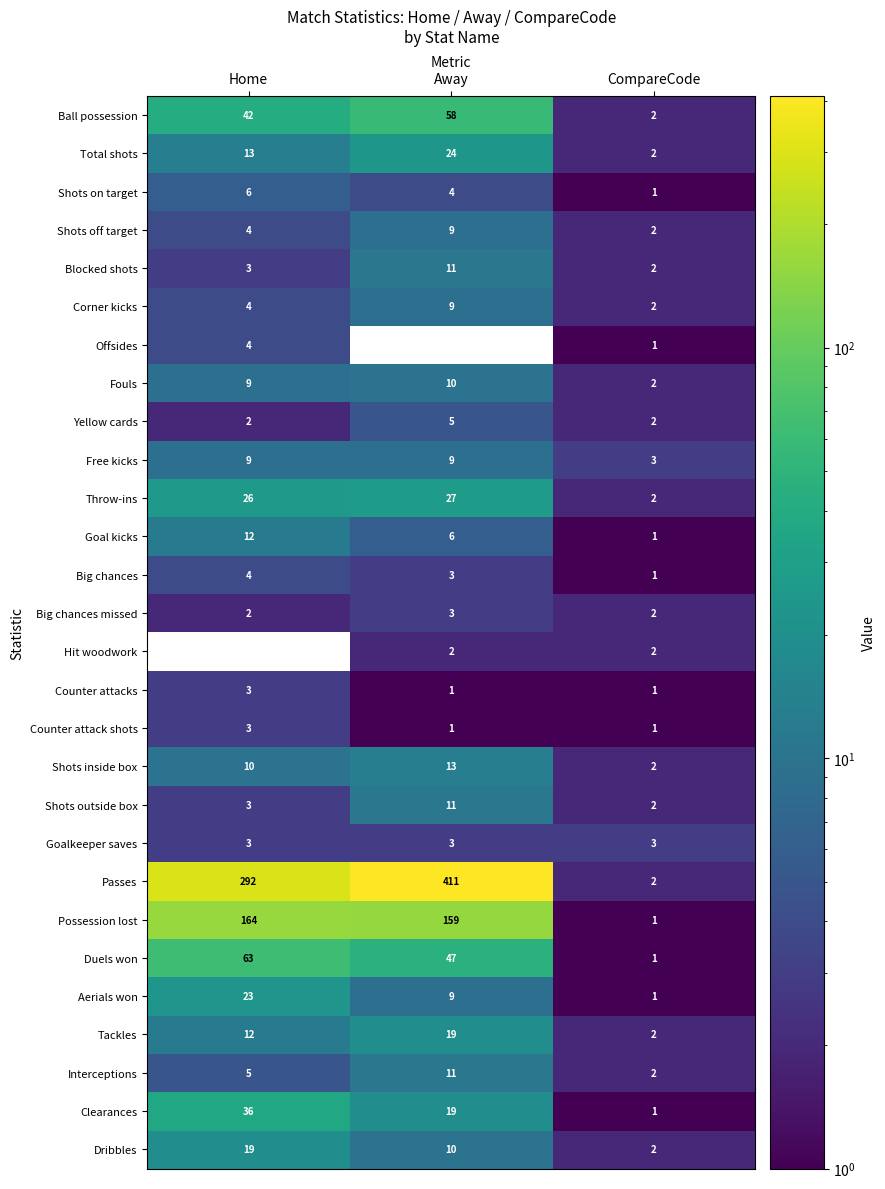

Is it true that Ball possession equals 2 at CompareCode?

True